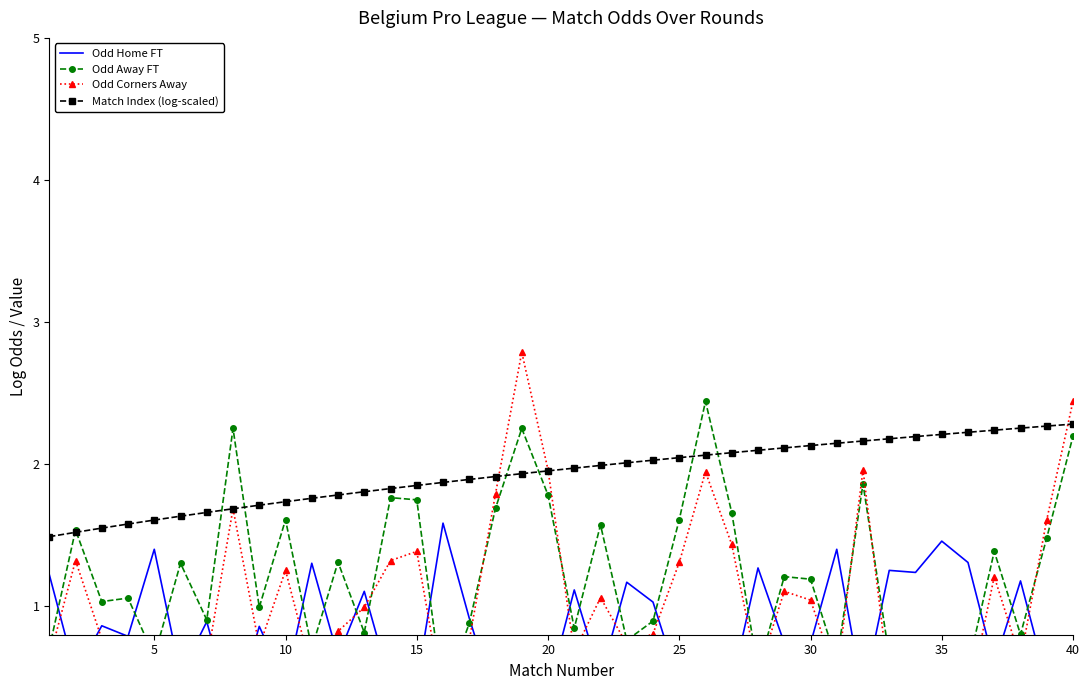

How many lines are shown in the chart?

4